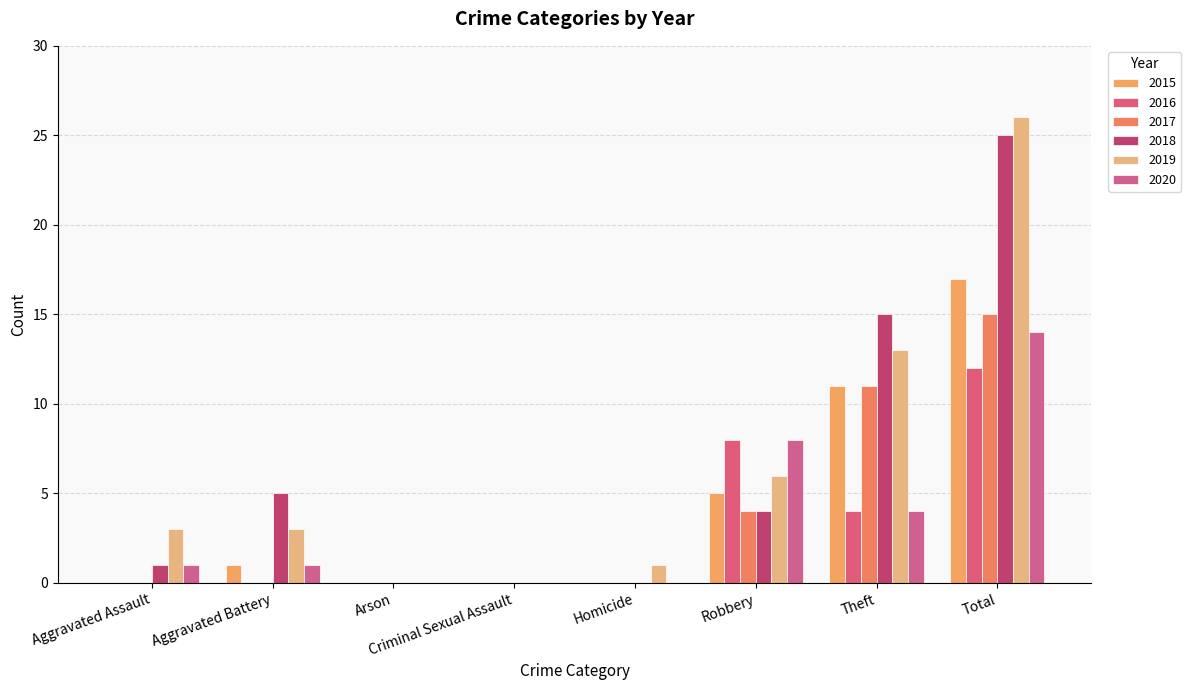

Rank the categories by 2017 value from lowest to highest.

Aggravated Assault, Aggravated Battery, Arson, Criminal Sexual Assault, Homicide, Robbery, Theft, Total